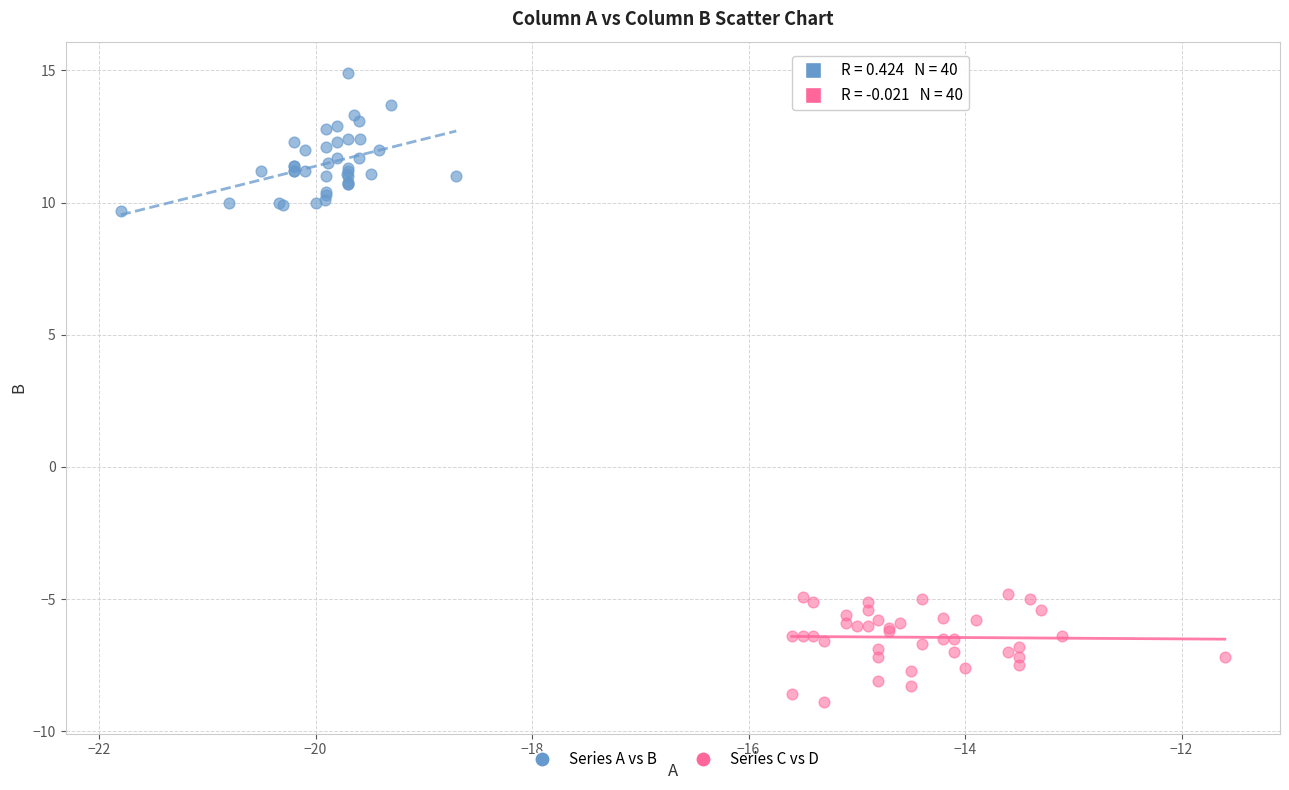

Which series reaches the minimum Y coordinate?

Series C vs D